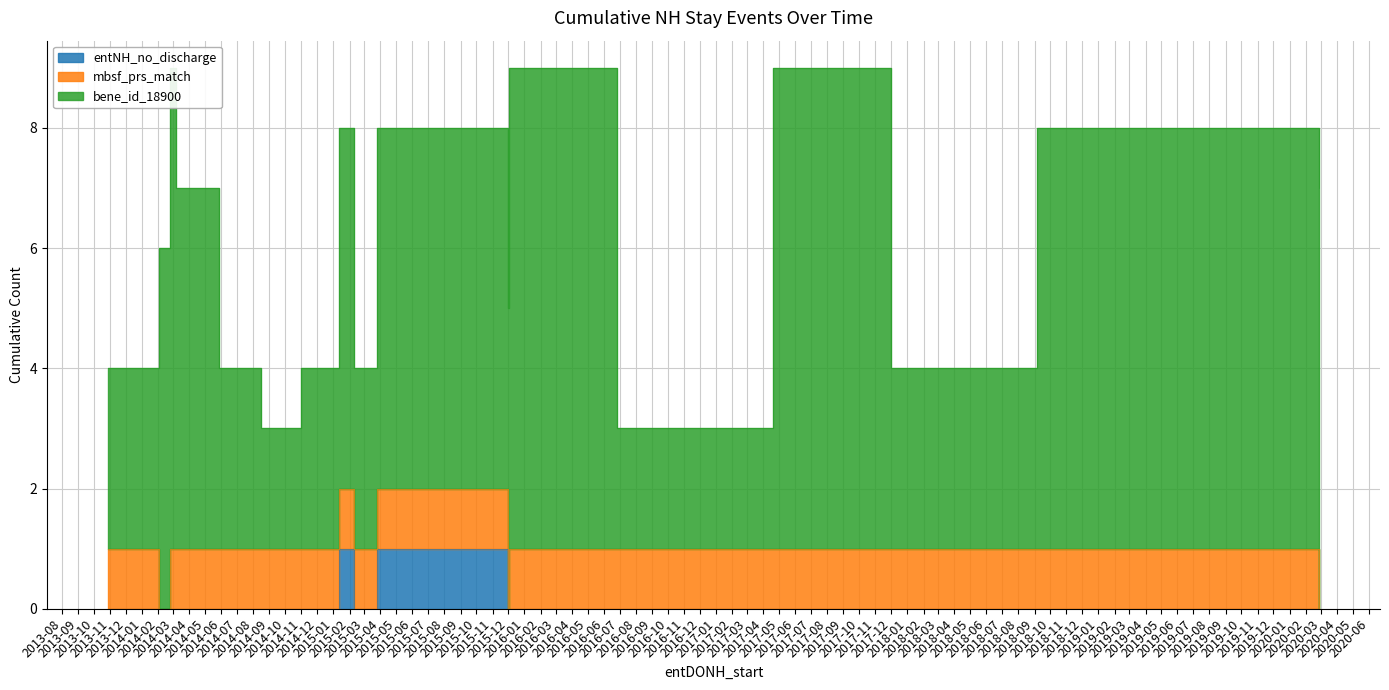

True or false: bene_id_18900 has more than 1 interior local peaks.

True